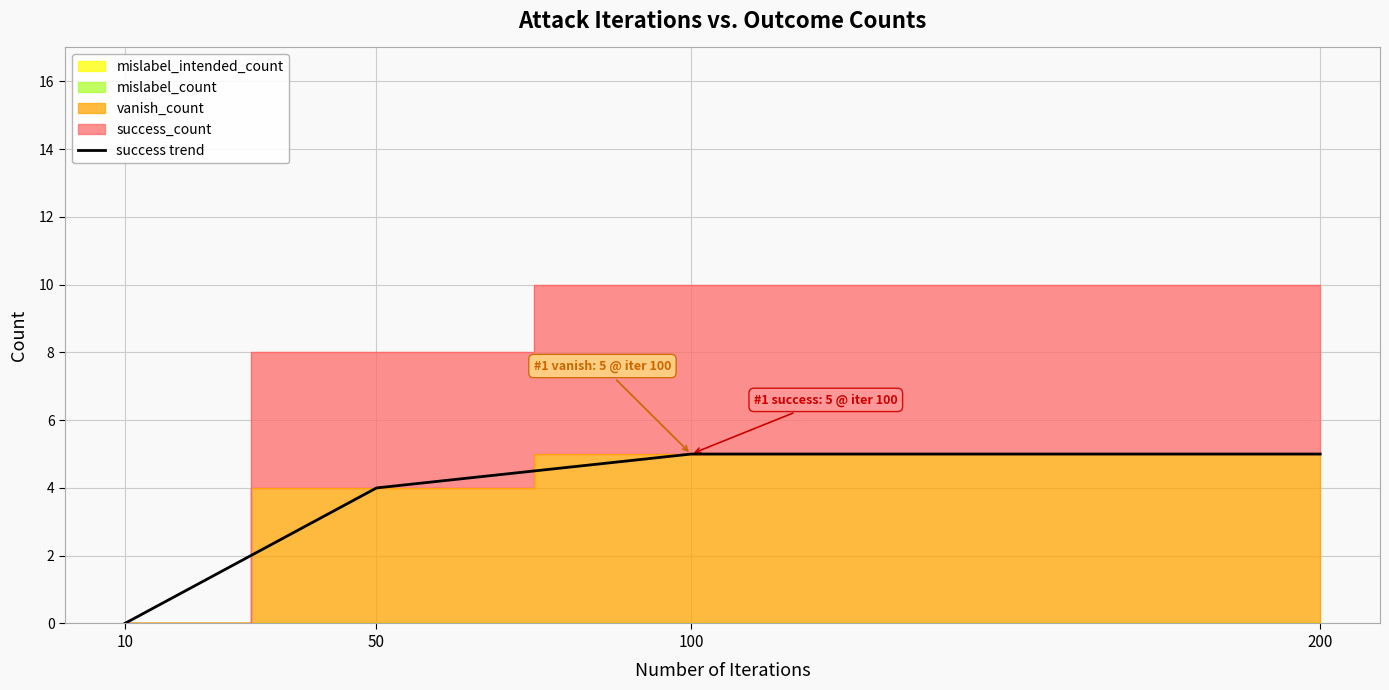

How many values are below 5?

2